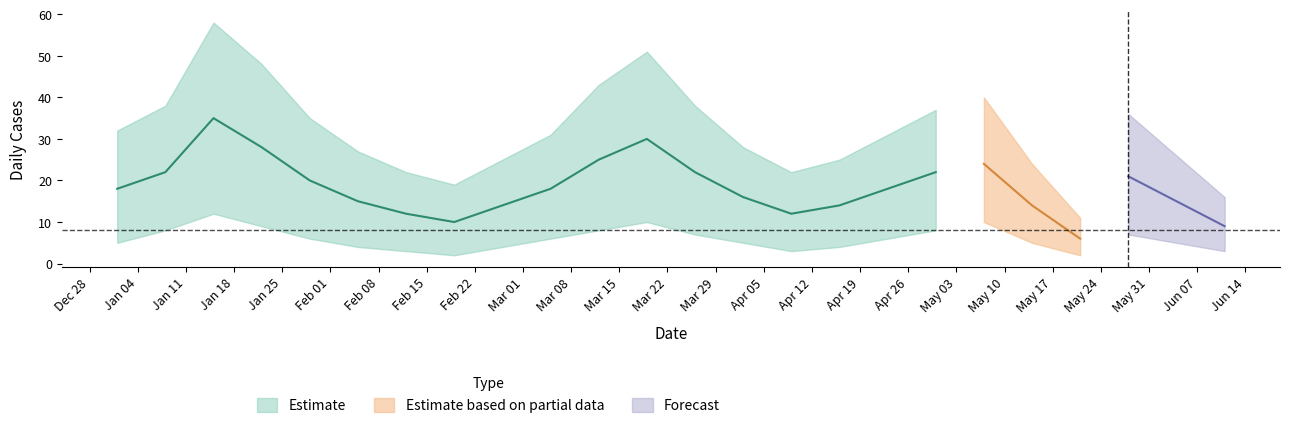

Is this an area chart (filled region under the line)?

No